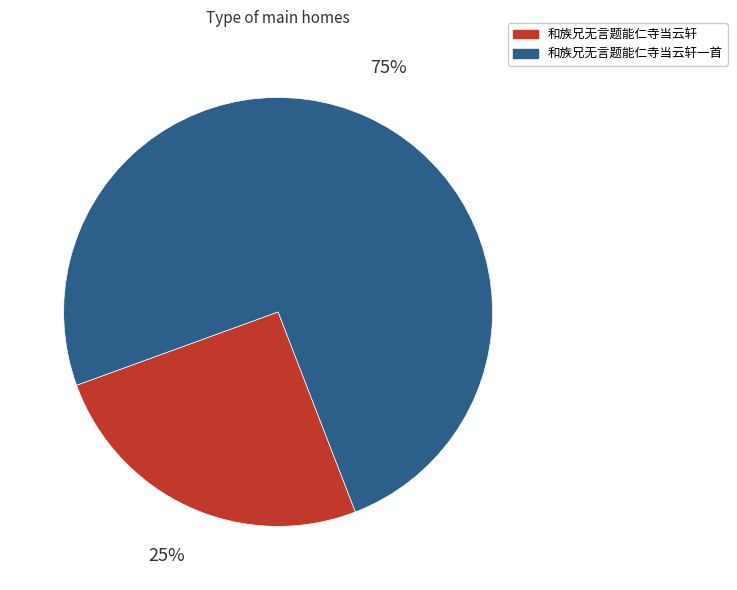

Does any single category account for the majority?

Yes